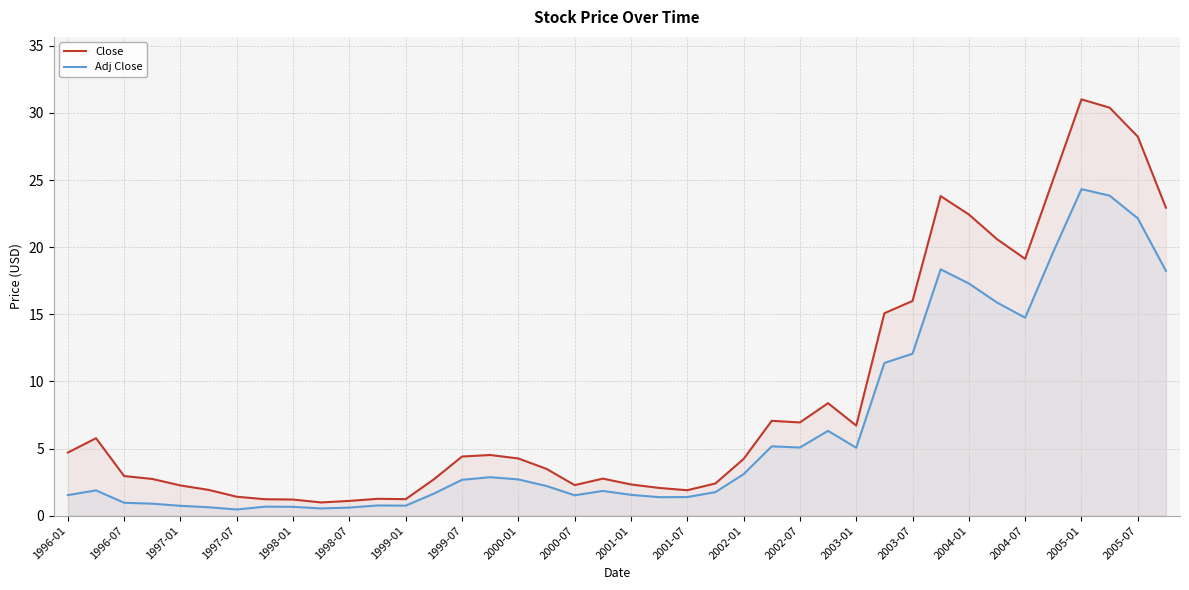

The Adj Close series shows 6.3 at 27. True or false?

True